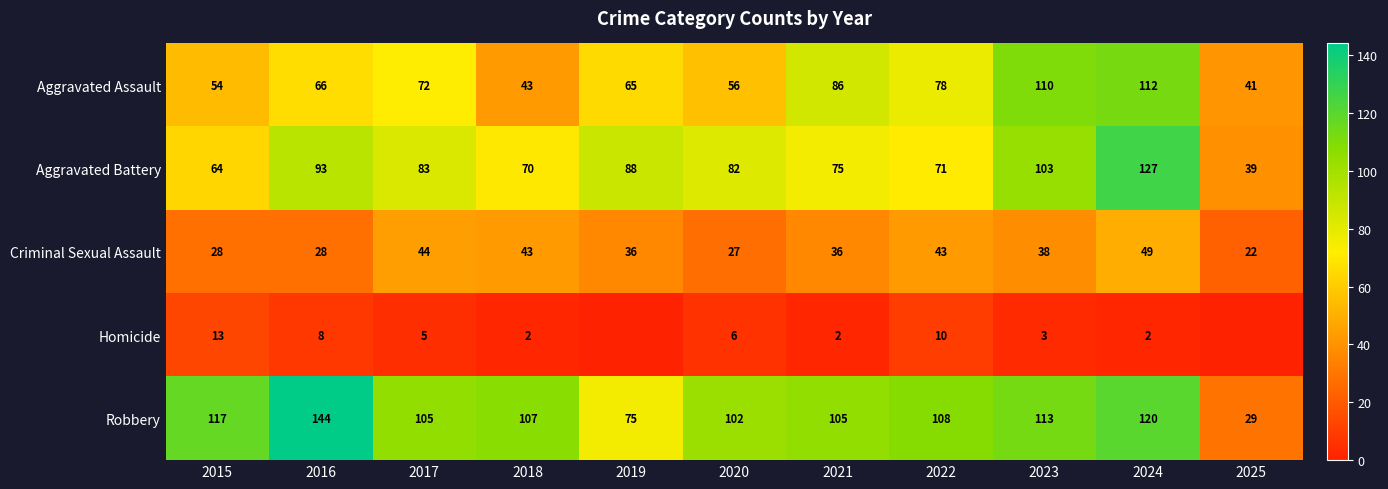

True or false: Criminal Sexual Assault has a value of 39 at 2020.

False